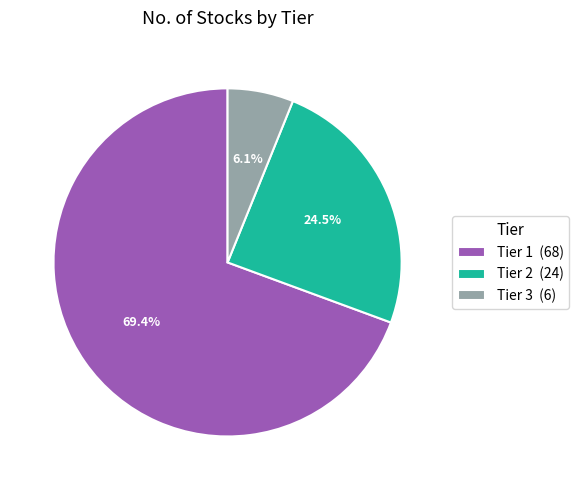

To the nearest percent, what is the difference between the largest and smallest slice percentages?

63%